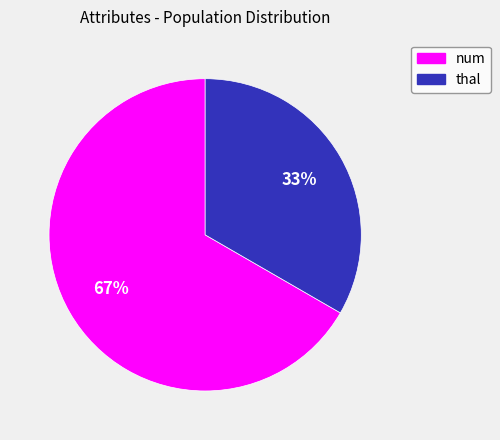

To the nearest percent, what is the average slice percentage?

50%